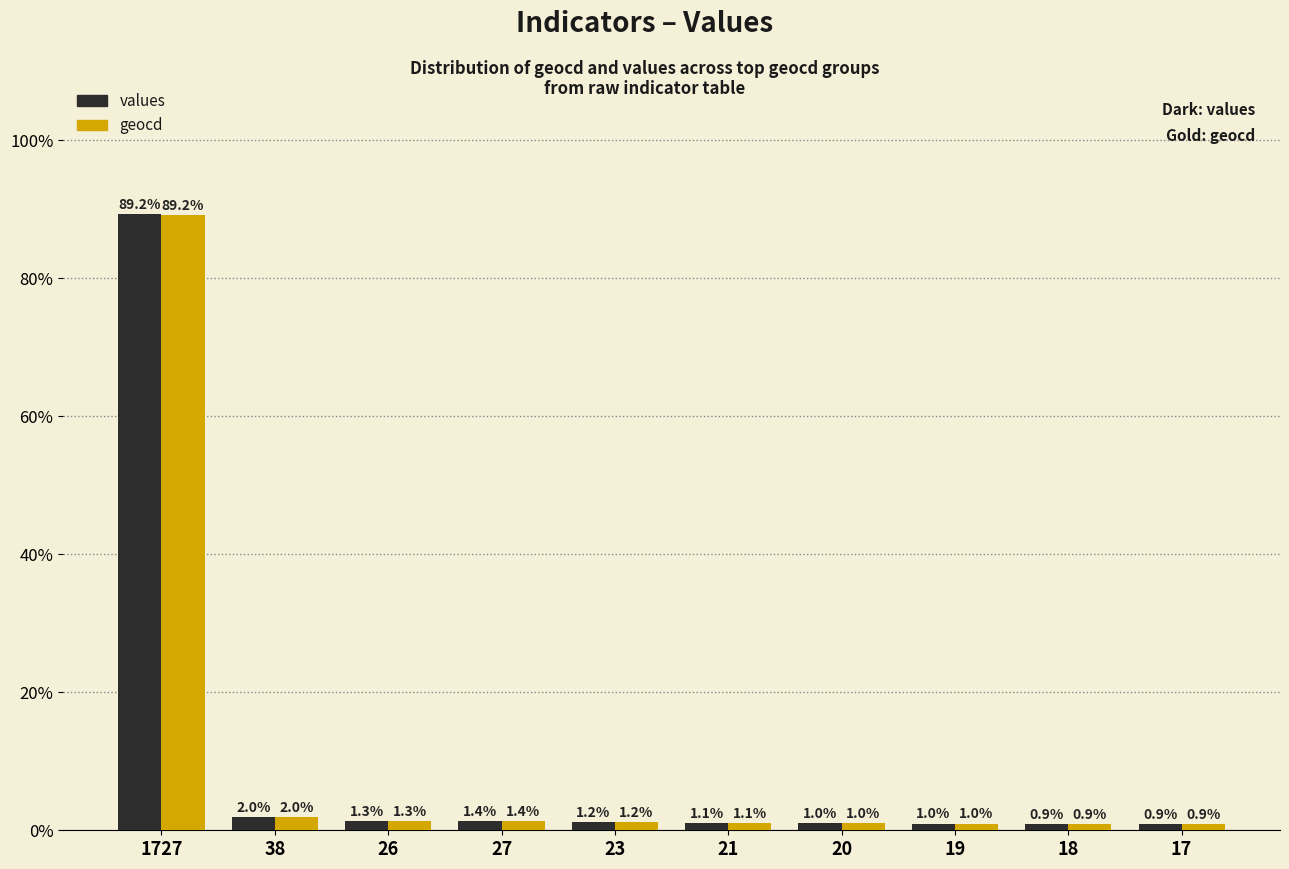

True or false: geocd has a value of 130.4 at 1727.

False